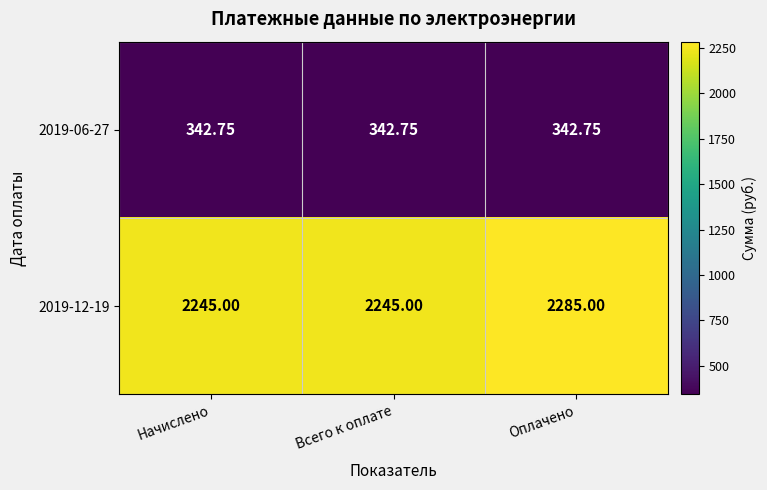

Which label corresponds to the largest value in the chart?

Оплачено